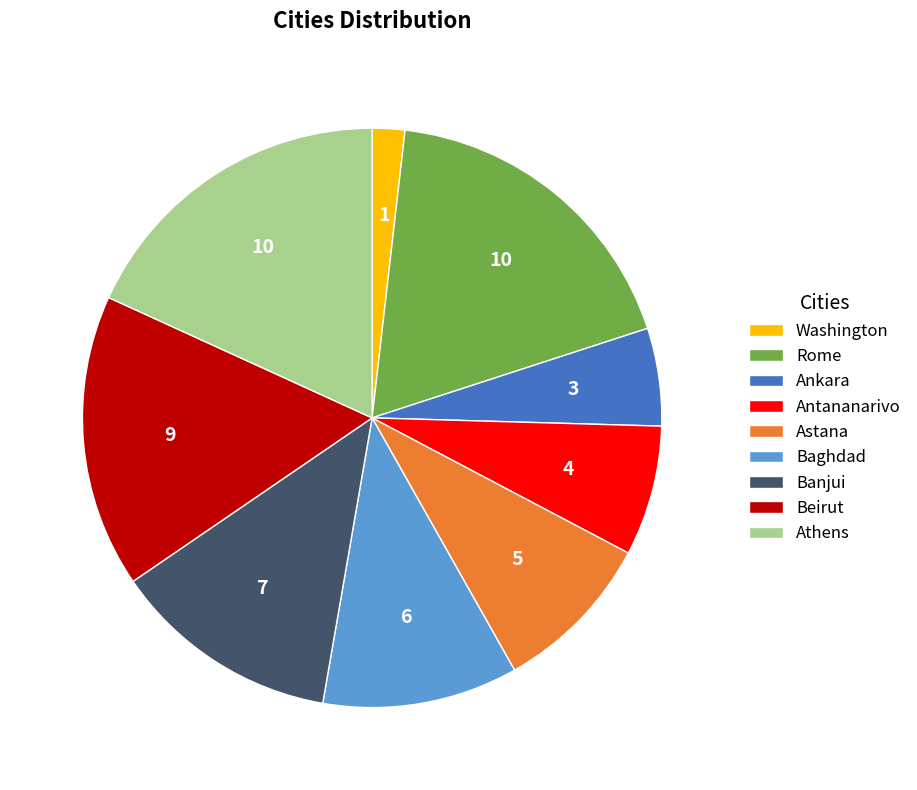

Which slice is the smallest?

Washington